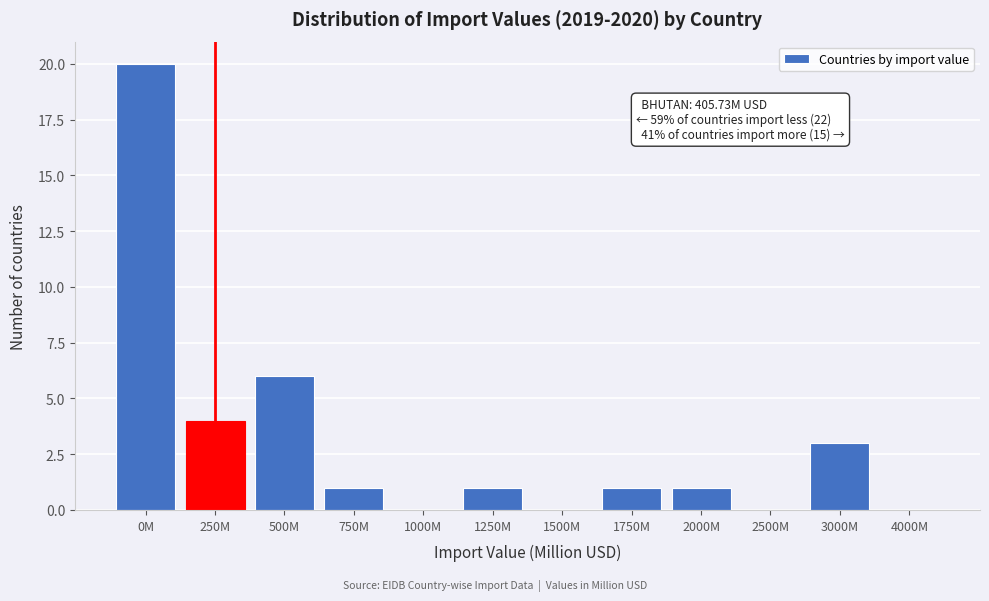

Reading left to right, what are all the values shown in this chart?

0M=20	250M=4	500M=6	750M=1	1000M=0	1250M=1	1500M=0	1750M=1	2000M=1	2500M=0	3000M=3	4000M=0